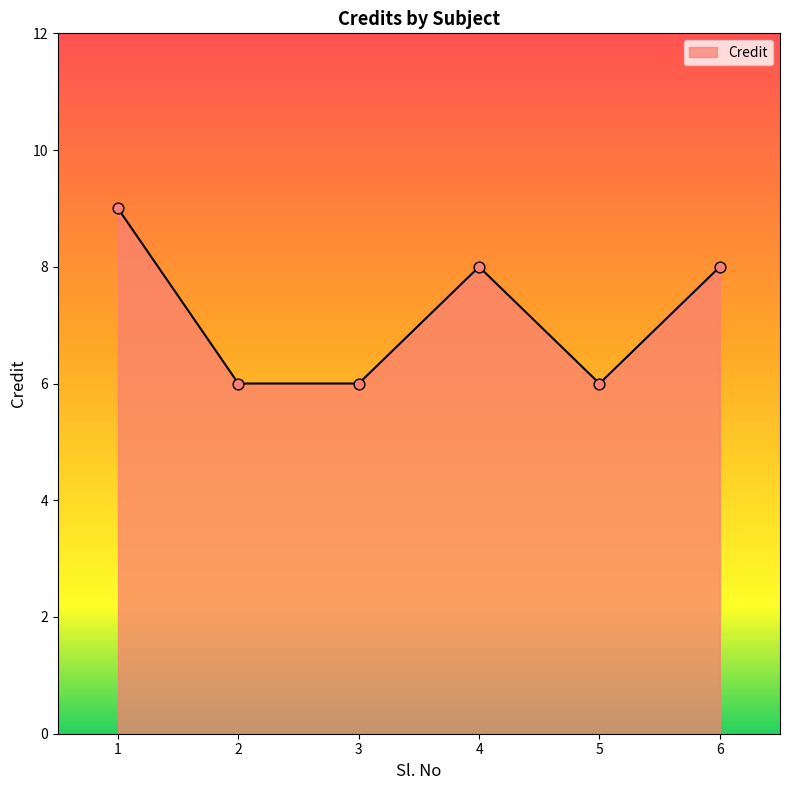

Between 3 and 1, which is larger?

1